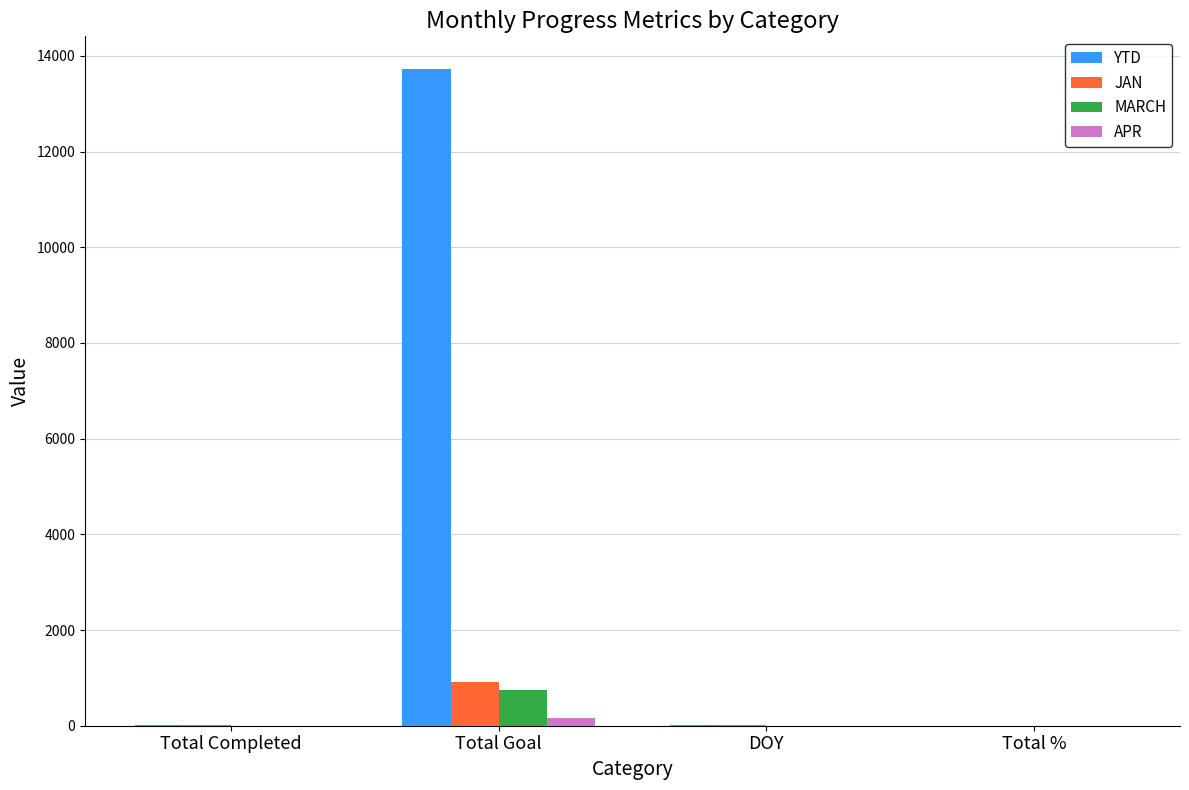

What is the greatest value displayed?

13721